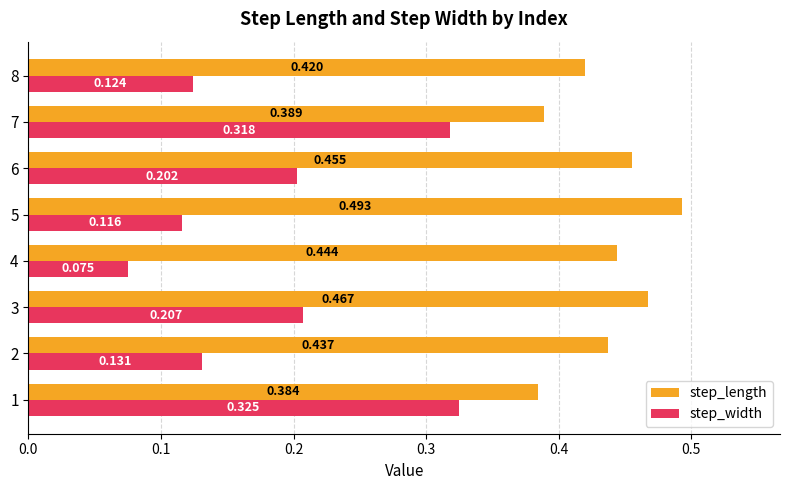

How many distinct data groups are displayed?

2